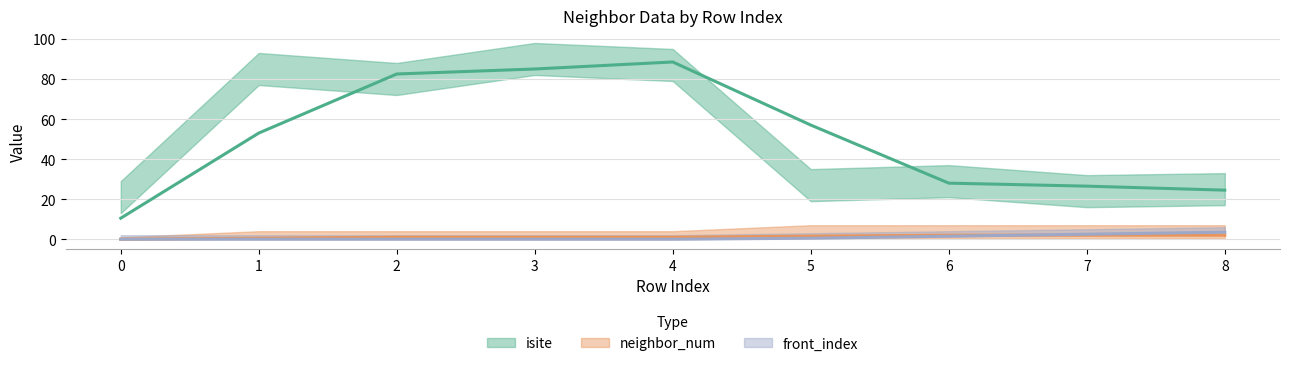

Rank the categories by front_index value from lowest to highest.

0, 1, 2, 3, 4, 5, 6, 7, 8